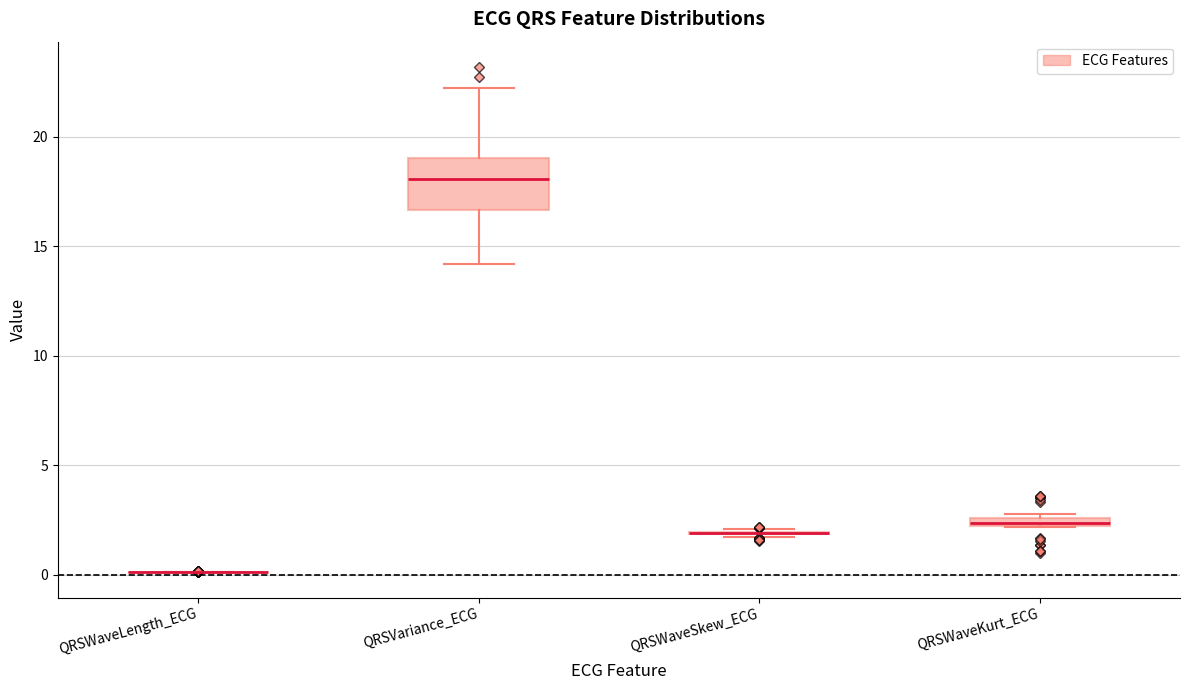

Where is the lower edge of the box for QRSVariance_ECG on the y-axis? The values are not printed on the chart, so give them approximately, as read against the axis.

16.5